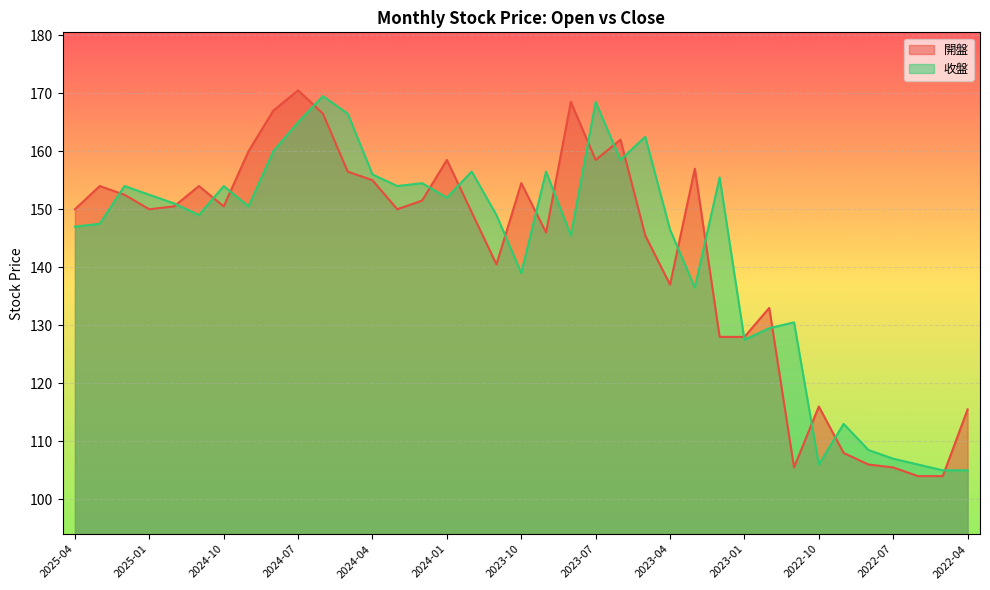

At how many categories does at least one series exceed 114?

32